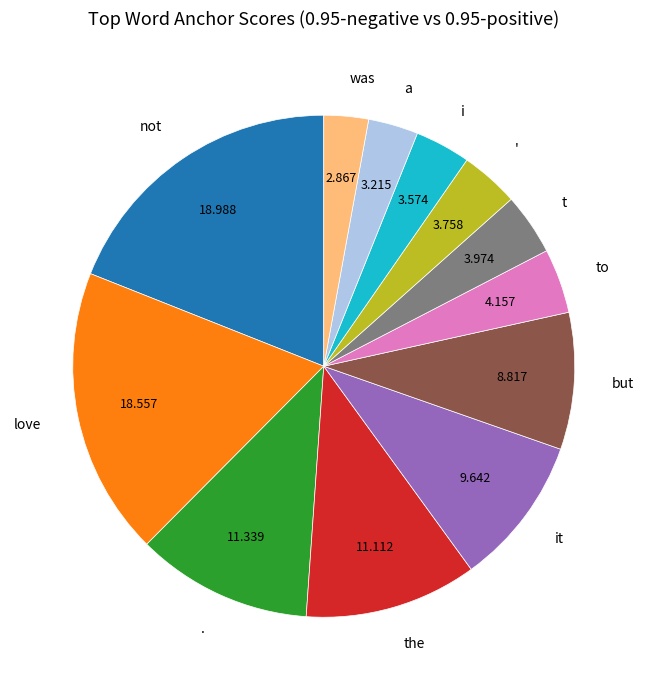

Is the sum of it and t greater than half?

No